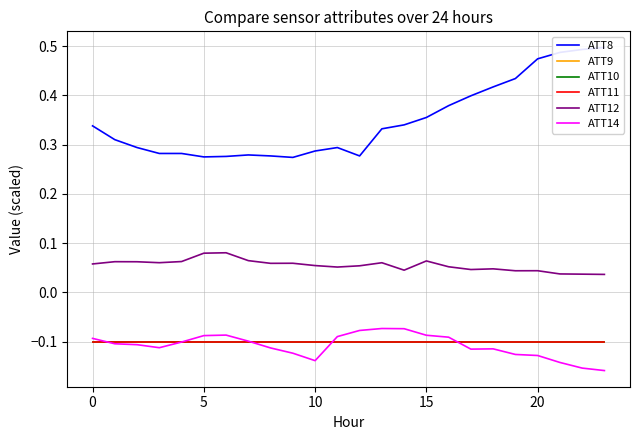

At which category is the sum across all series the highest?

20